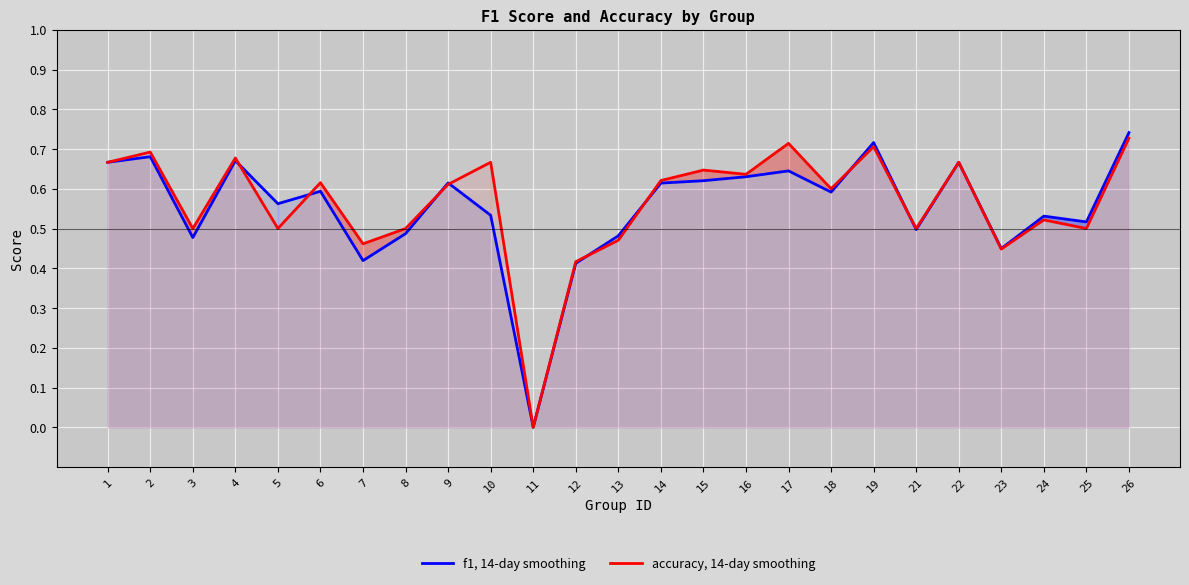

Reading right to left, extract all data points from this chart.

f1, 14-day smoothing: 0.7	0.5	0.5	0.4	0.7	0.5	0.7	0.6	0.6	0.6	0.6	0.6	0.5	0.4	0.0	0.5	0.6	0.5	0.4	0.6	0.6	0.7	0.5	0.7	0.7
accuracy, 14-day smoothing: 0.7	0.5	0.5	0.4	0.7	0.5	0.7	0.6	0.7	0.6	0.6	0.6	0.5	0.4	0.0	0.7	0.6	0.5	0.5	0.6	0.5	0.7	0.5	0.7	0.7